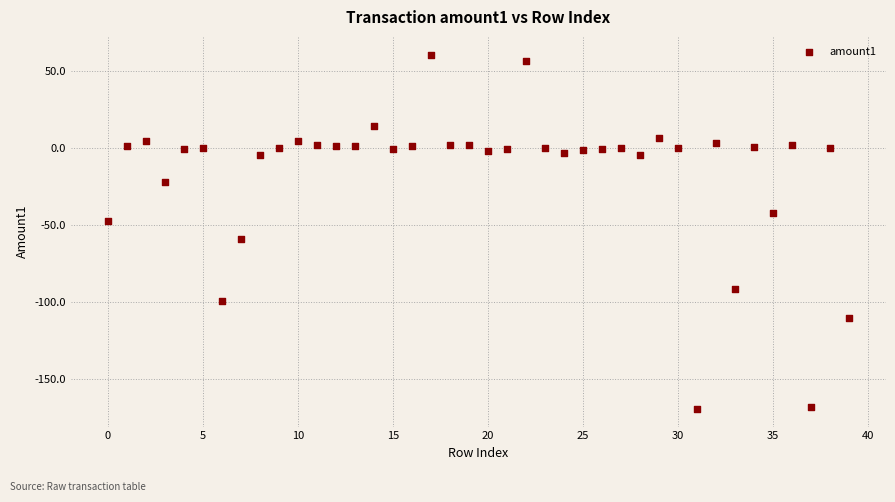

What is the range of Y values (max minus min)?

229.9